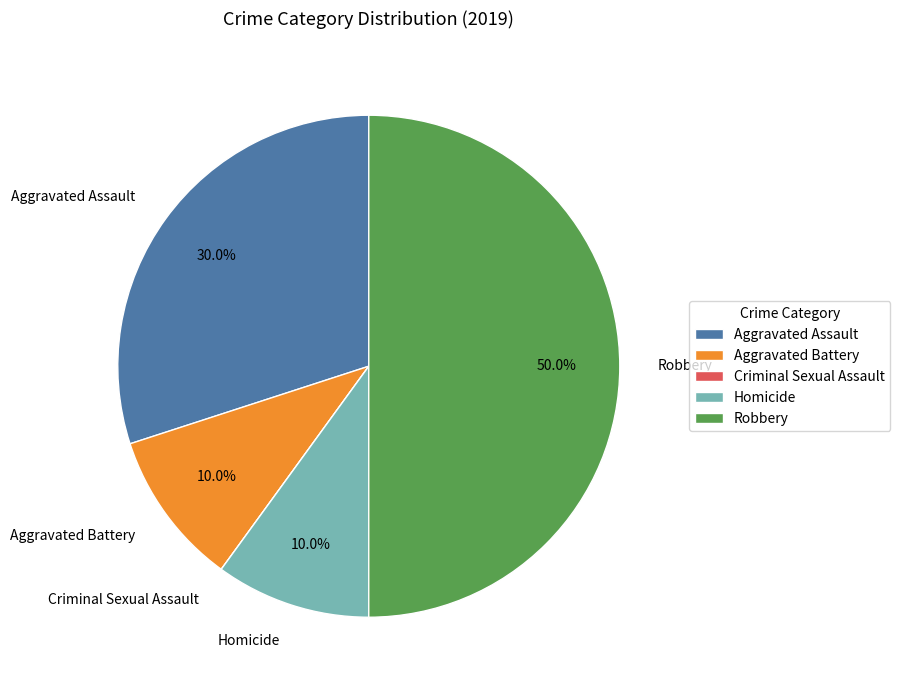

Which category has the biggest portion of the pie?

Robbery